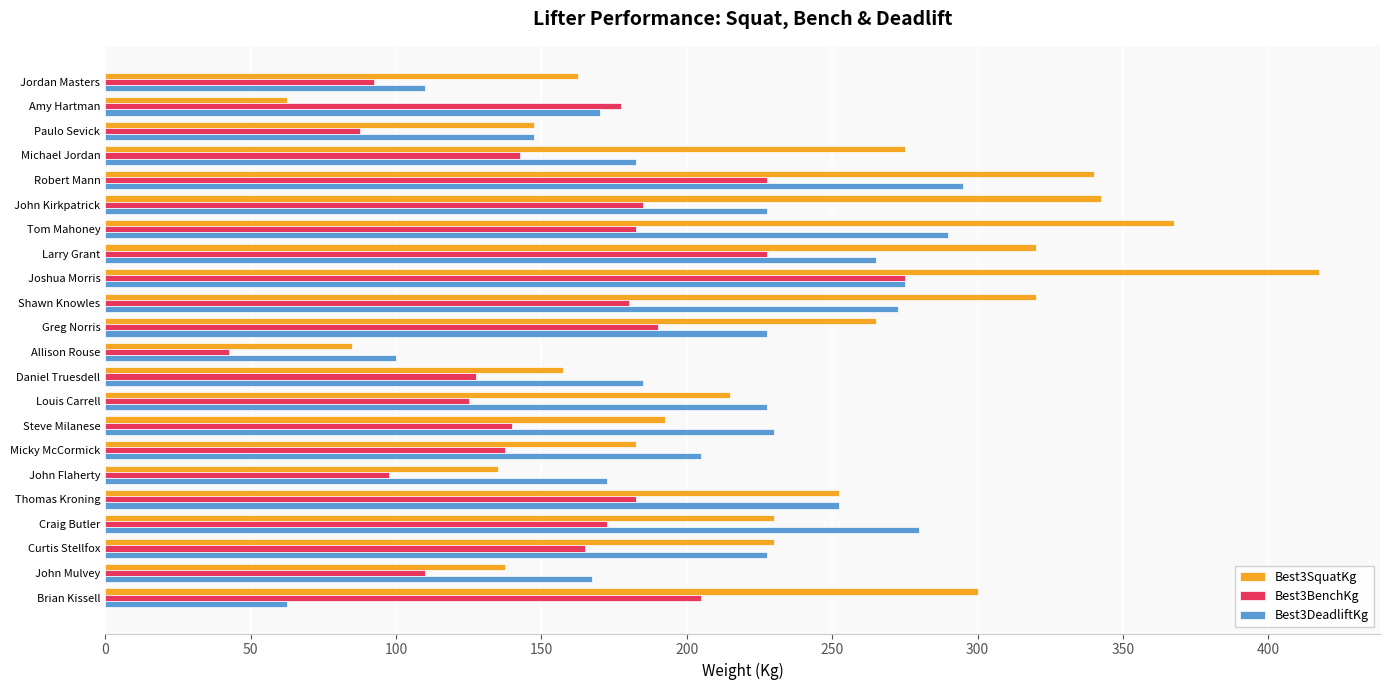

What is the difference between the maximum and minimum values in the Best3SquatKg series?

355.0